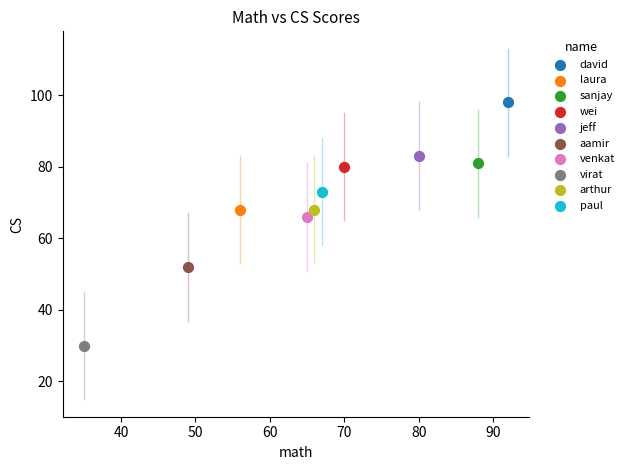

What are all the series names shown in the legend?

david, laura, sanjay, wei, jeff, aamir, venkat, virat, arthur, paul